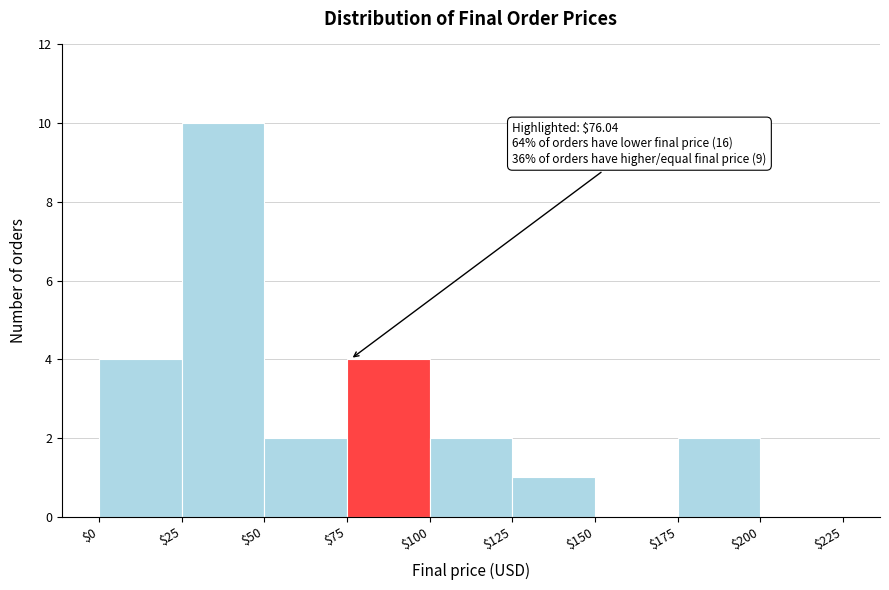

Over which range of the x-axis is the bar tallest?

$25 to $50